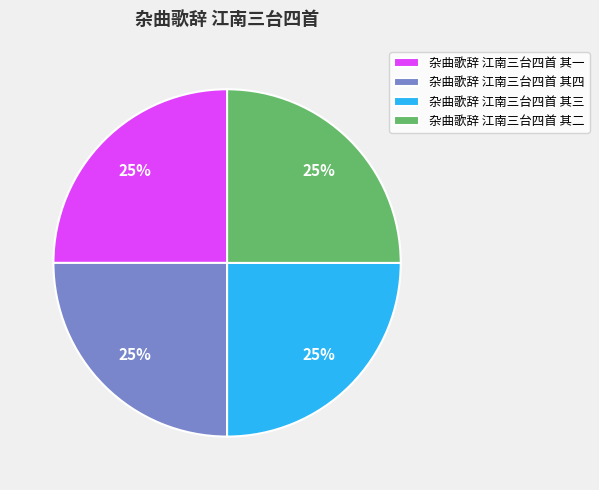

The 杂曲歌辞 江南三台四首 其一 slice represents 25% of the pie. True or false?

True